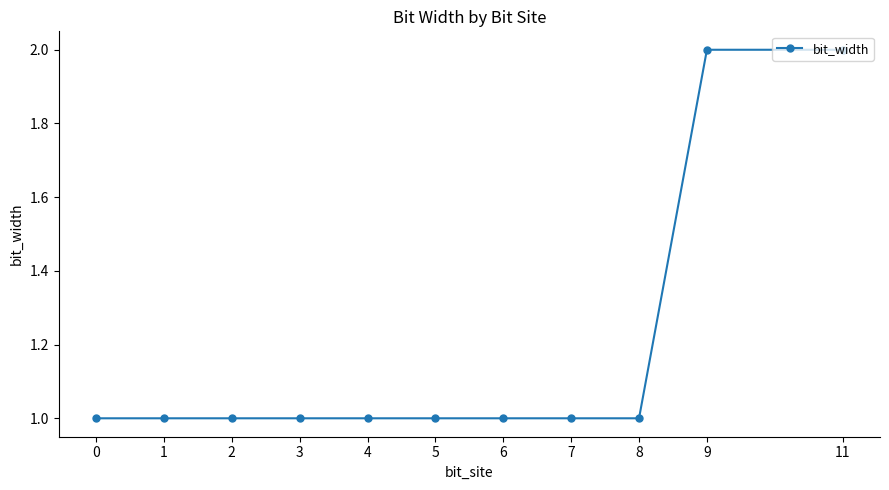

What is the value of the 11th point from the left?

2